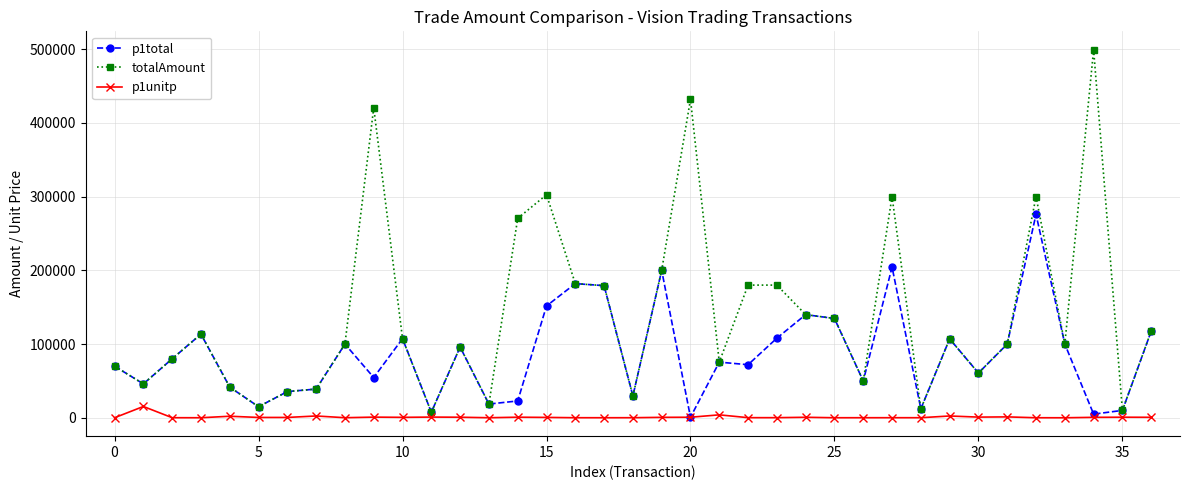

Rank the series by their maximum value, from lowest to highest.

p1unitp, p1total, totalAmount